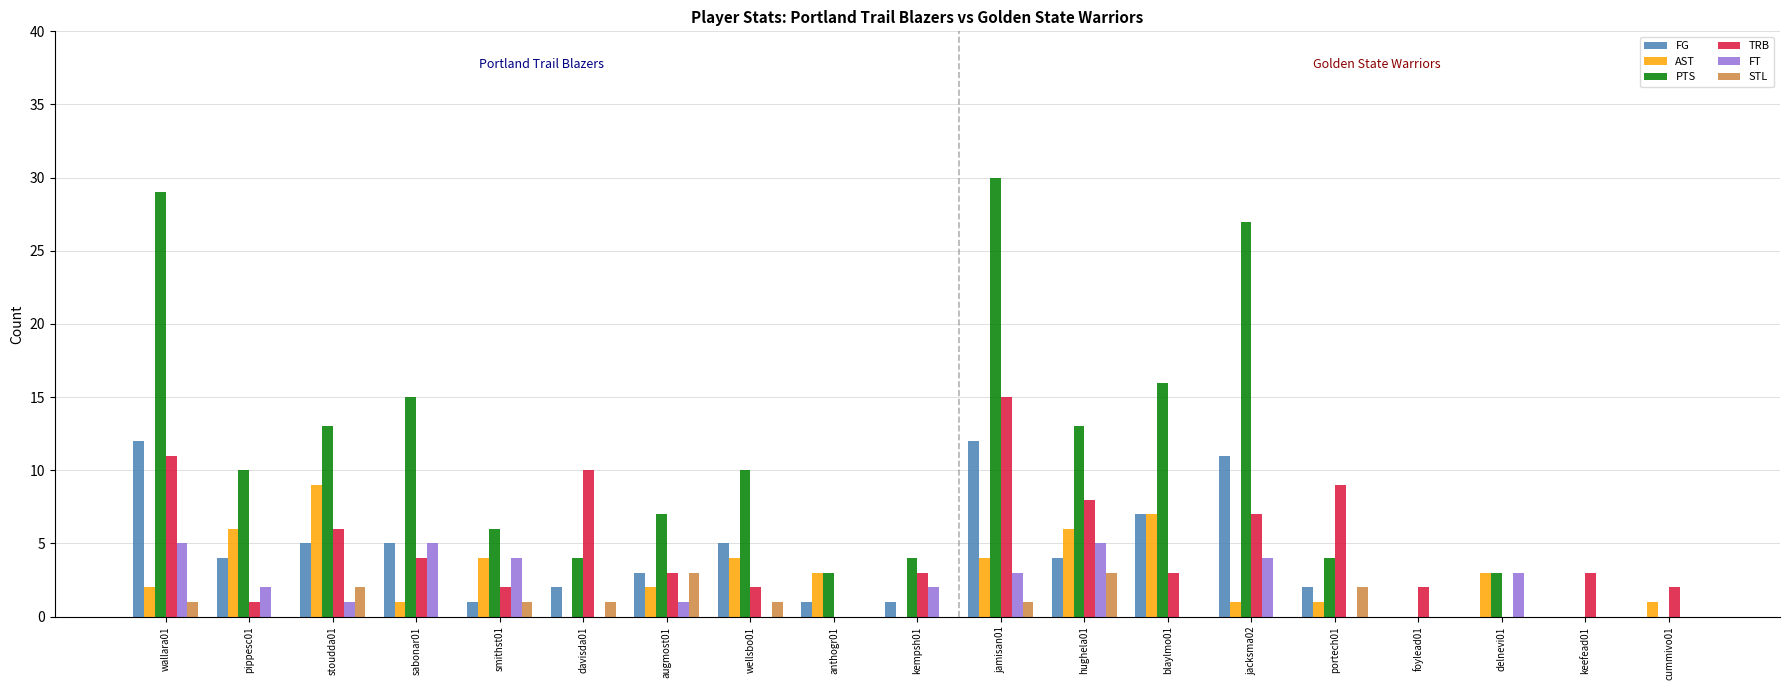

True or false: PTS has a value of 4 at augmost01.

False